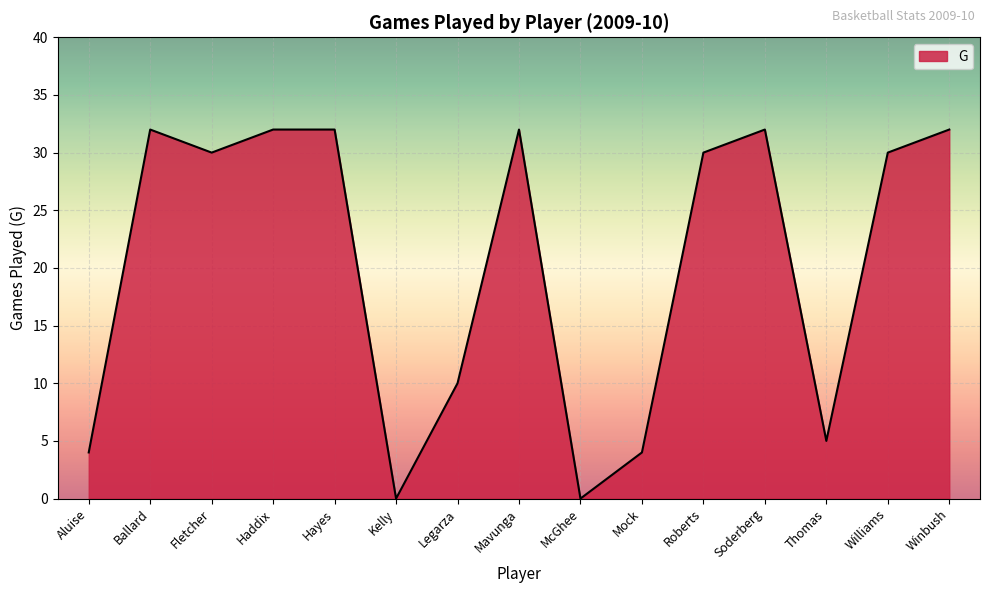

What position from the left is Williams?

14